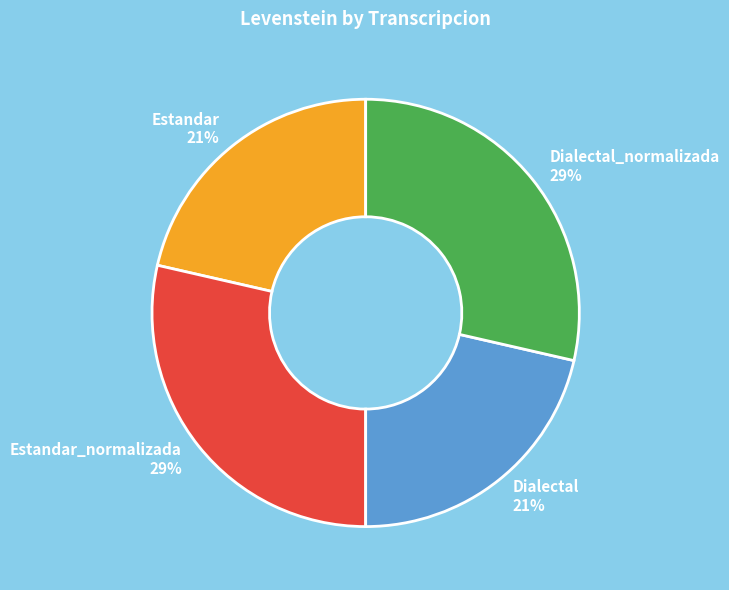

Is the sum of Estandar and Dialectal greater than half?

No